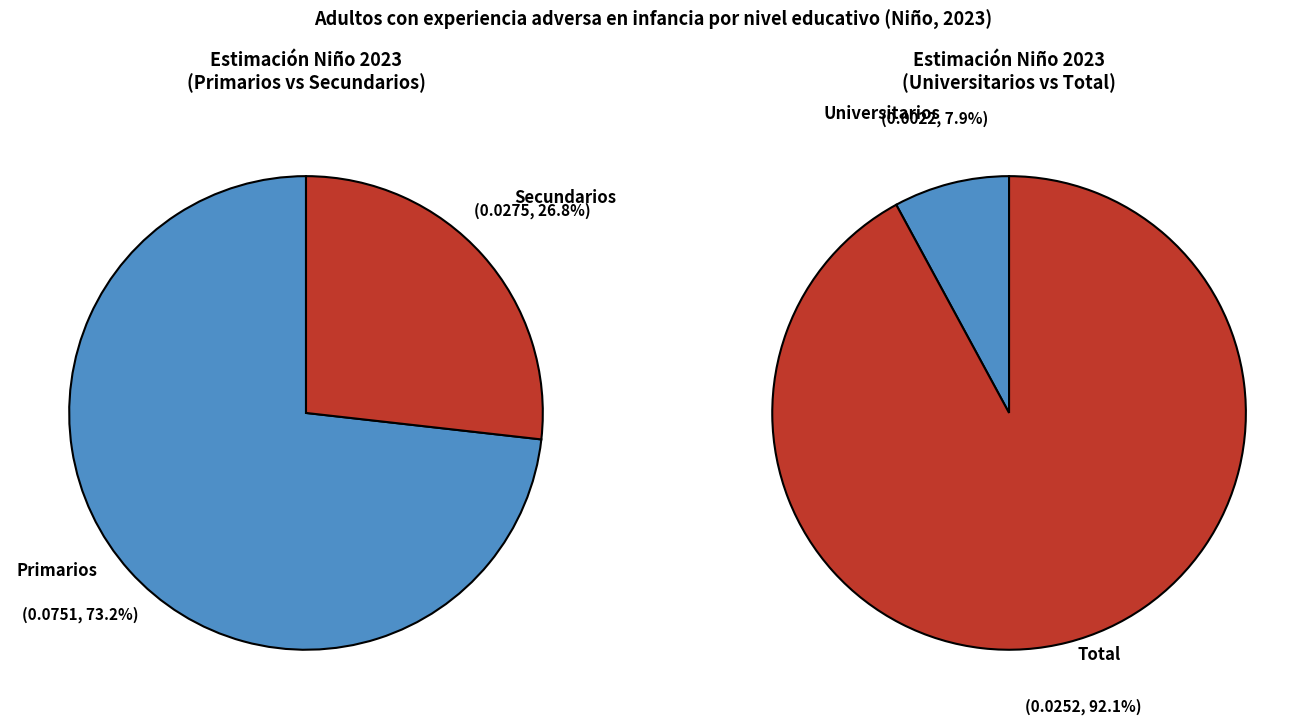

Is Primarios the majority of the pie?

Yes